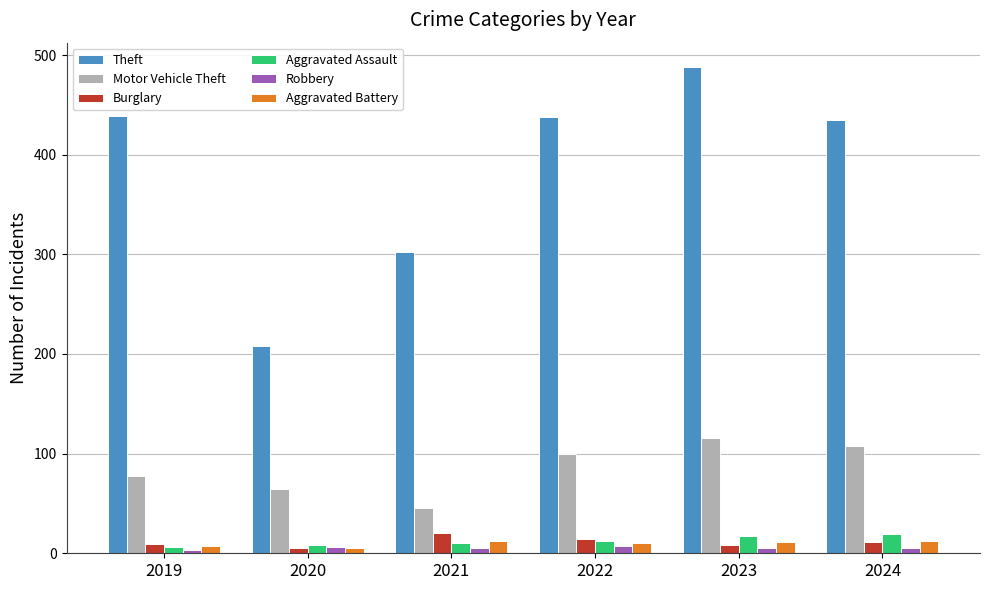

Count the number of data series in this chart.

6